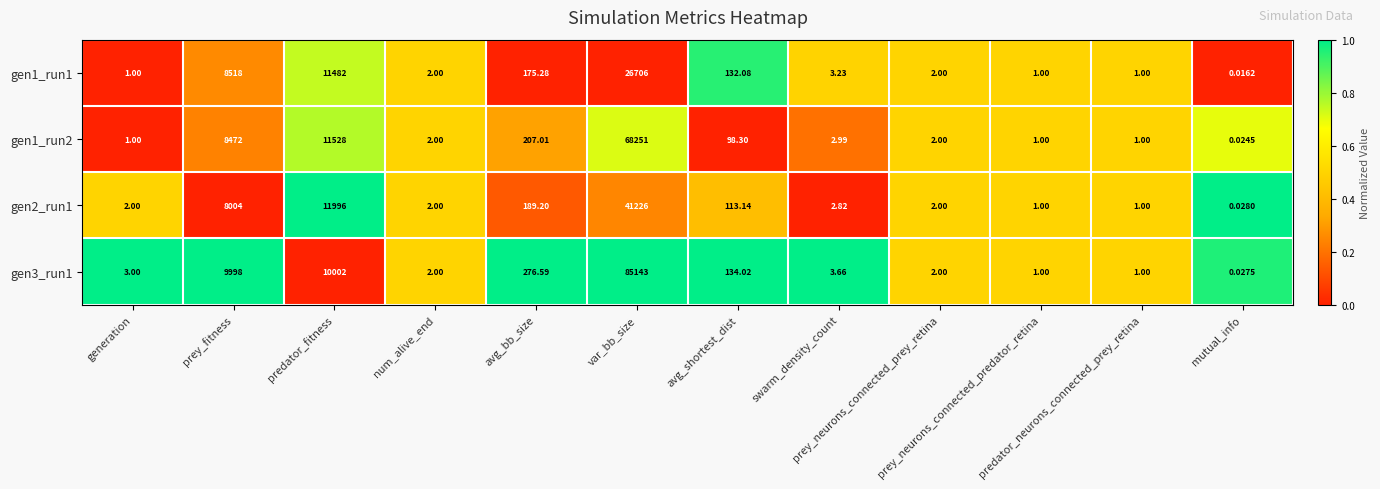

At how many categories does at least one series exceed 0?

12